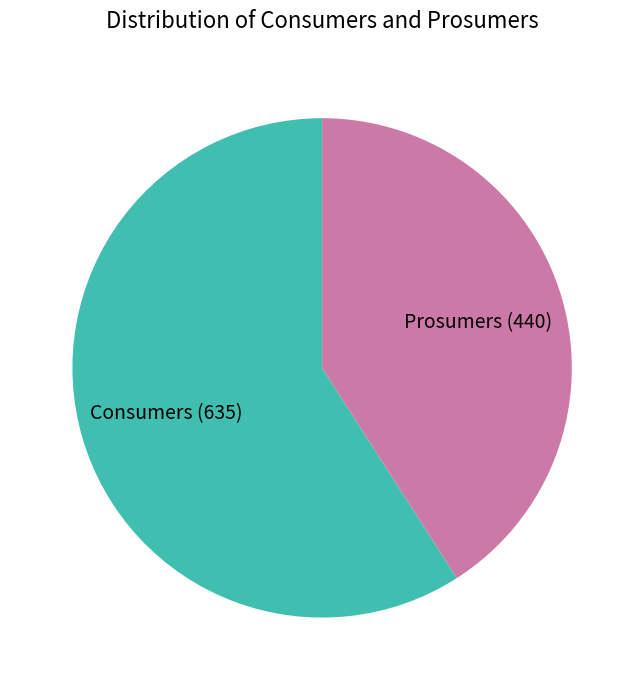

Rank the categories by value from highest to lowest.

Consumers, Prosumers